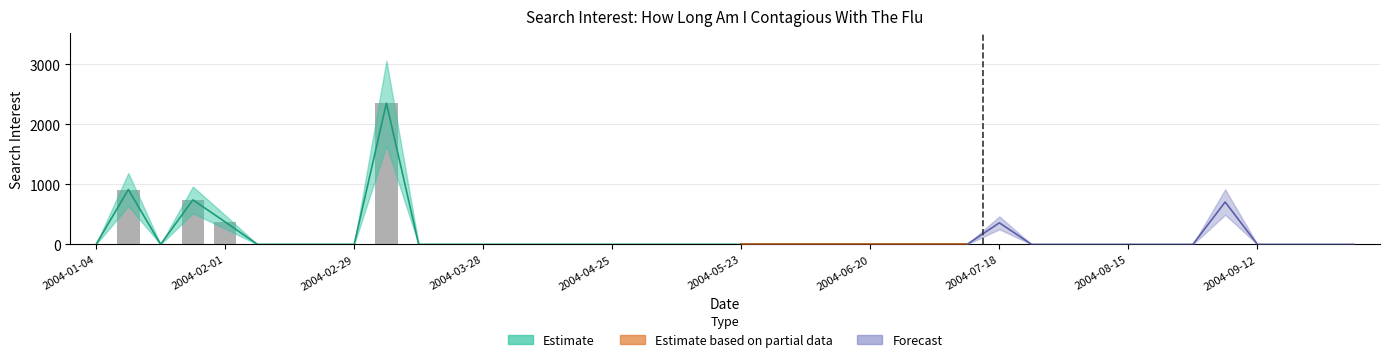

Are the bars grouped side by side (vs. stacked)?

No